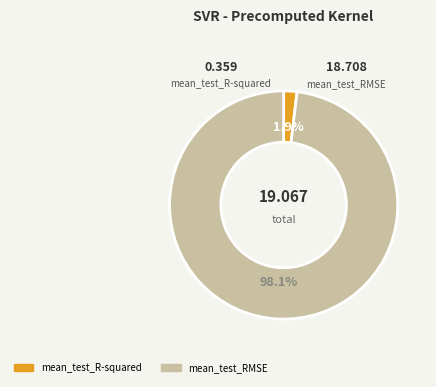

What is the largest slice in the pie chart?

mean_test_RMSE